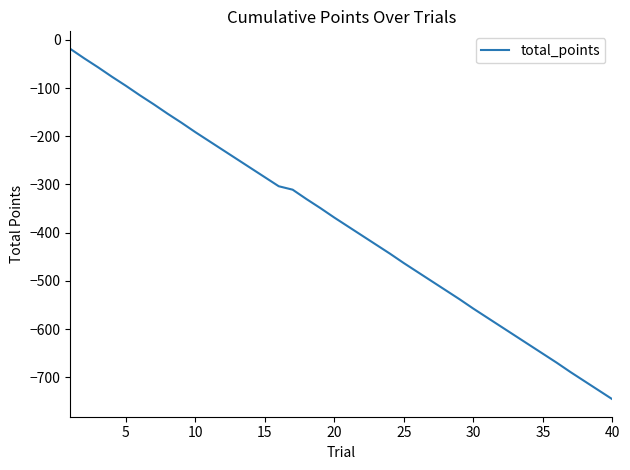

What is the difference between the maximum and minimum values?

726.7